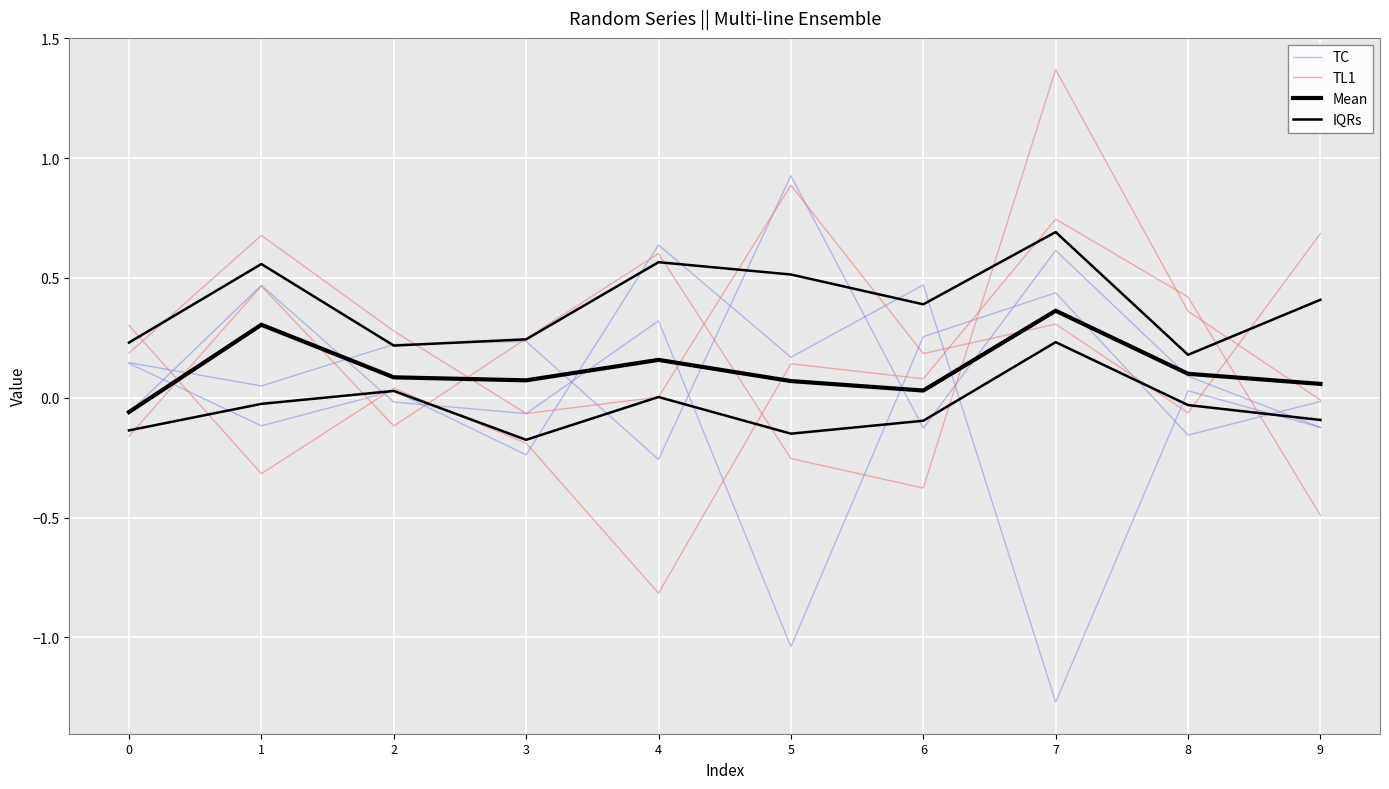

Rank the series by their average value, from highest to lowest.

TL1, Mean, TC, IQRs